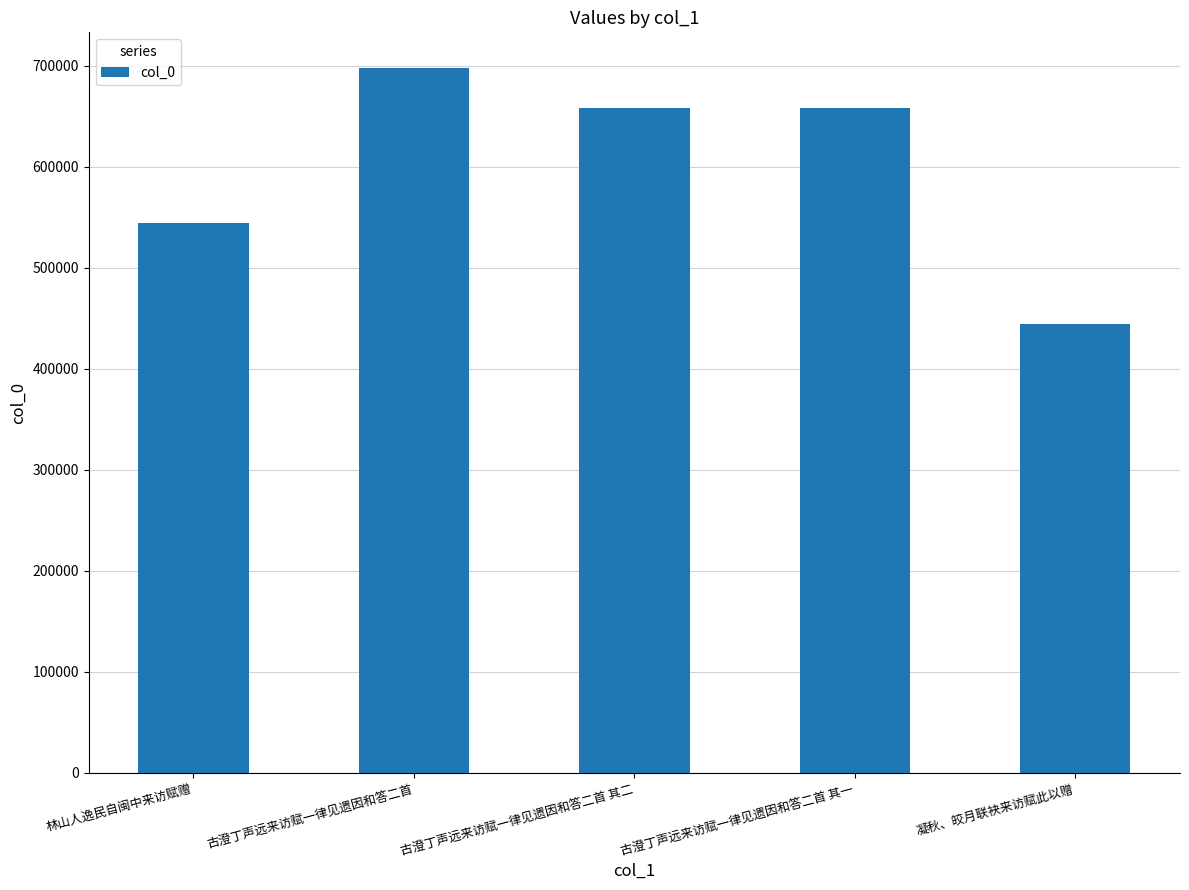

What is the sum of all values?

3002872